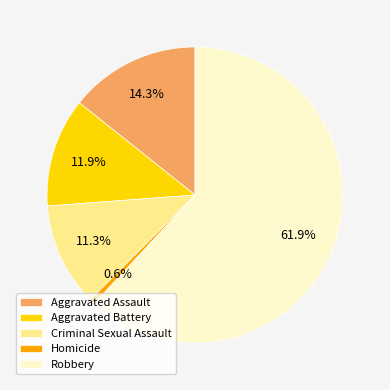

Approximately how many times larger is the value at Aggravated Assault compared to Criminal Sexual Assault?

1.3